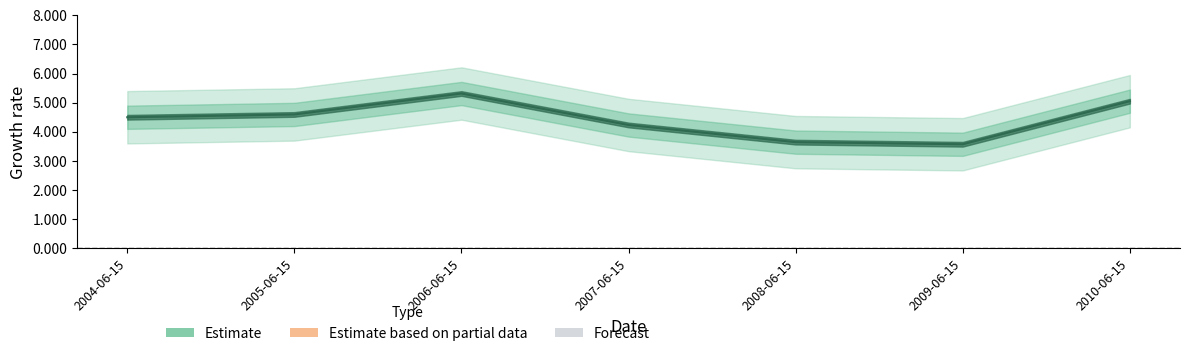

Reading left to right, extract all data points from this chart.

4.5	4.6	5.3	4.2	3.6	3.6	5.0